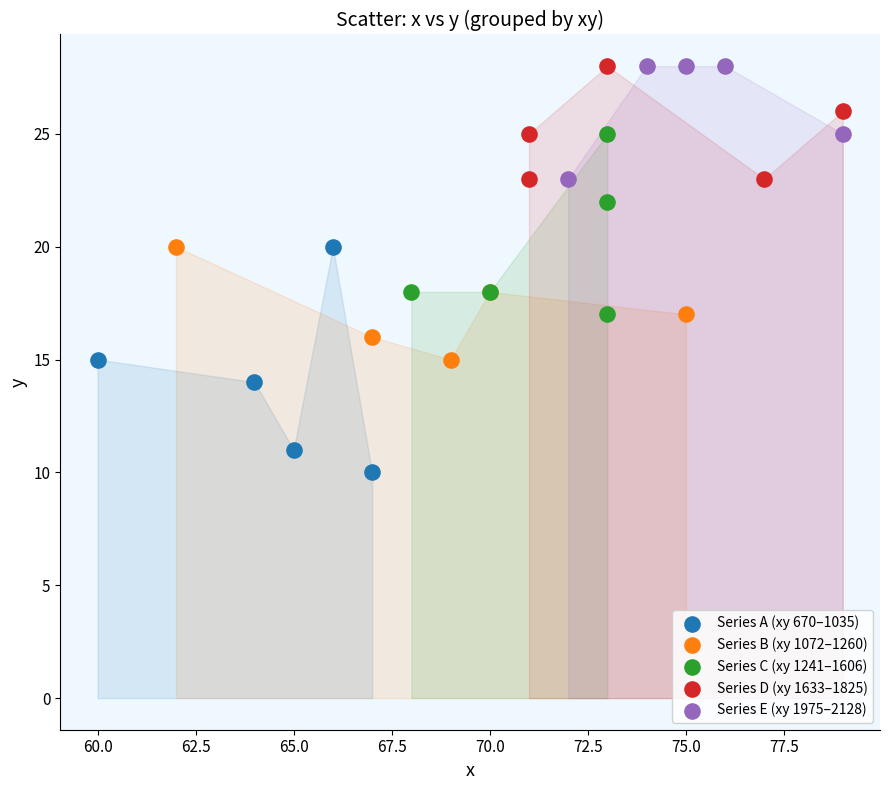

Which series contains the lowest Y value?

Series A (xy 670–1035)